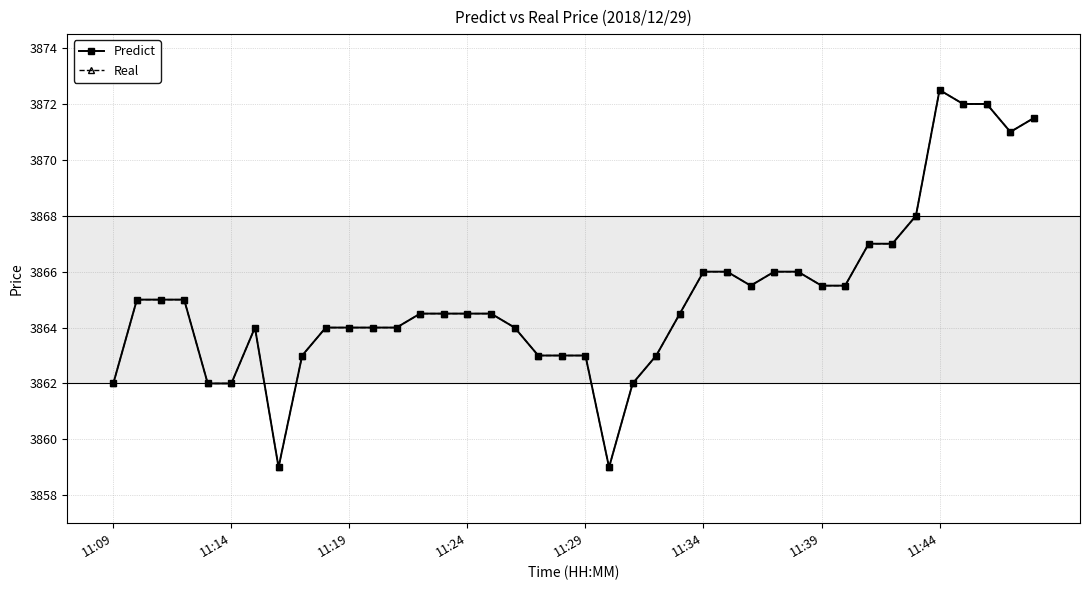

What is the difference between the second highest and minimum values in the Real series?

13.0